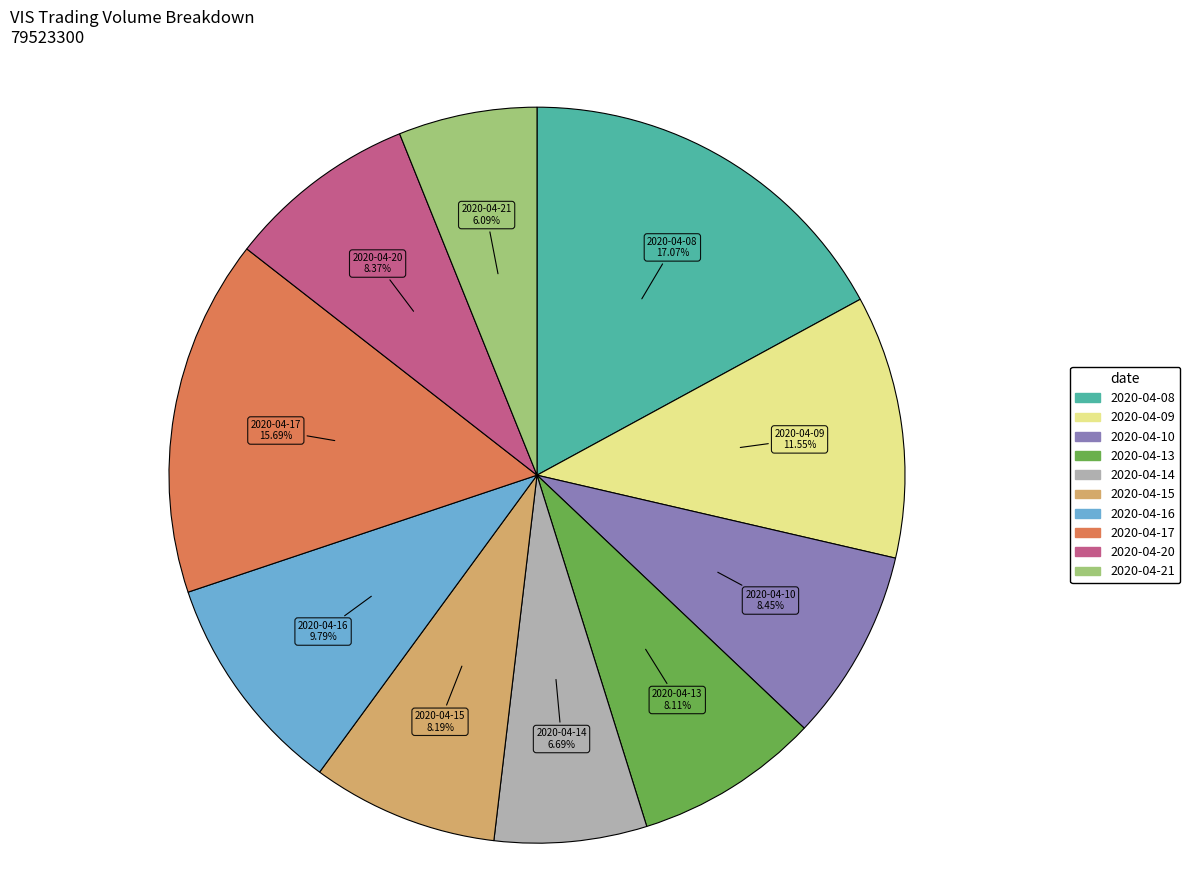

Which slice is the smallest?

2020-04-21